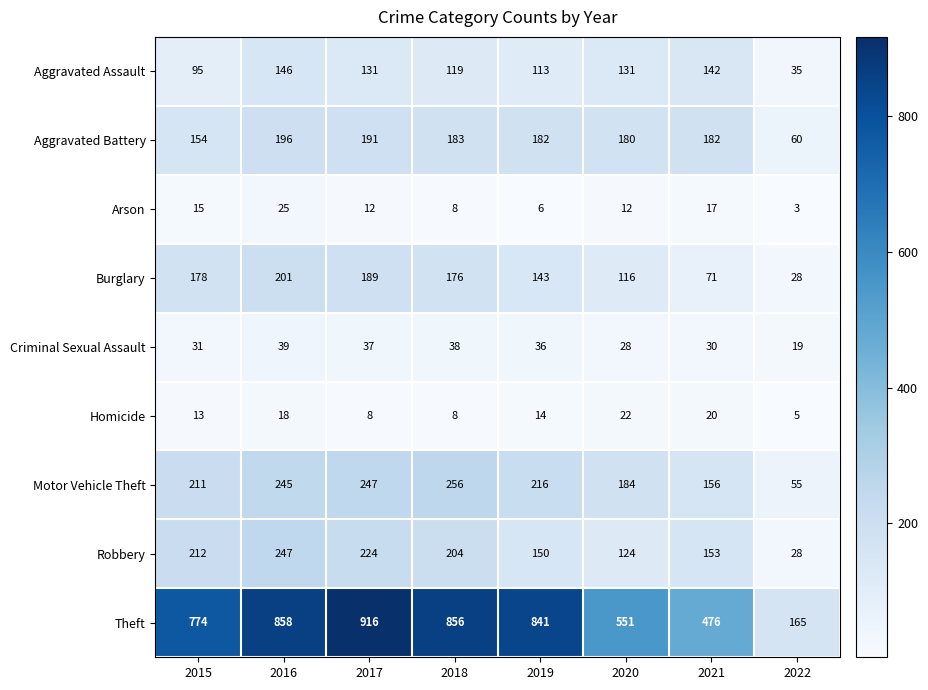

What is the average value of the Criminal Sexual Assault series?

32